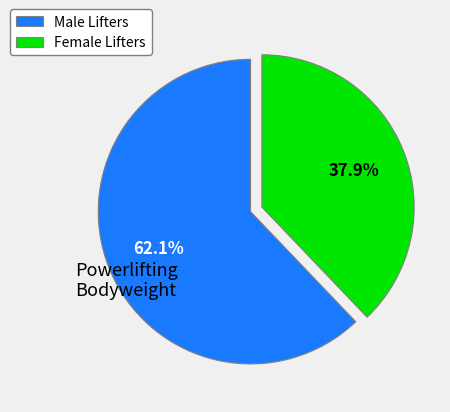

How many segments does this pie chart have?

2